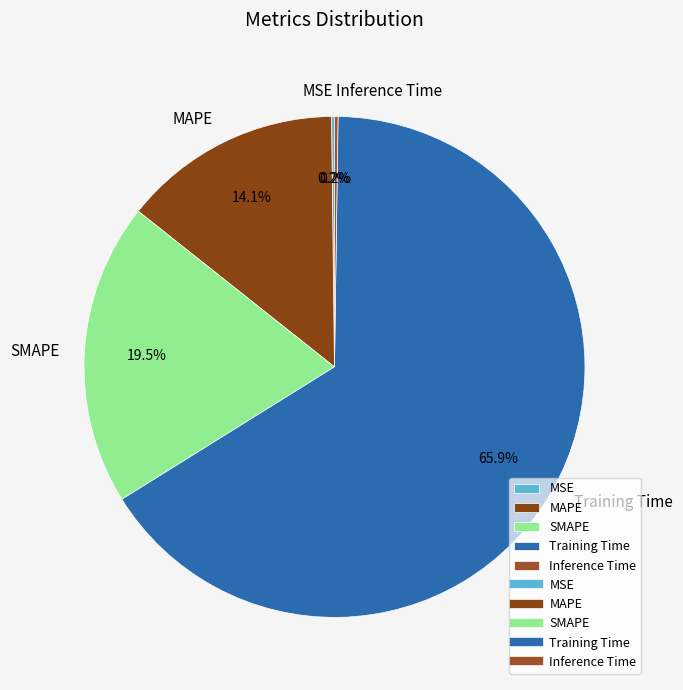

Is there a majority slice in this chart?

Yes